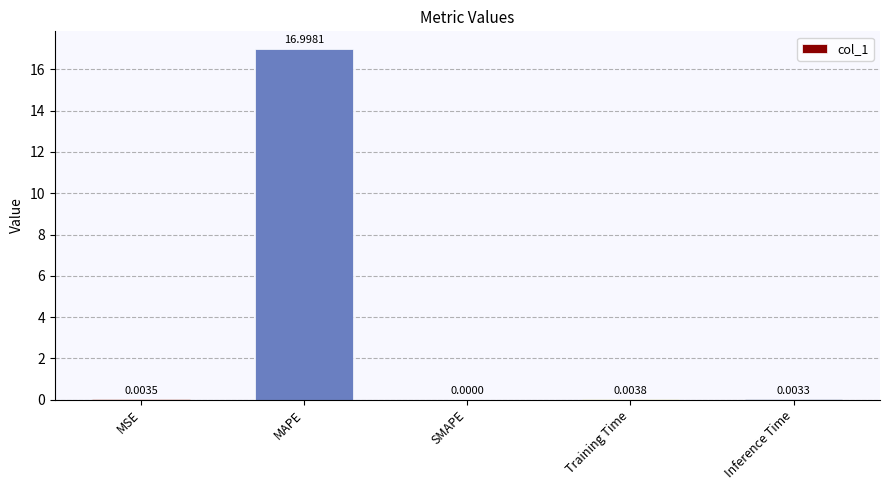

What is the difference between the values at MAPE and MSE?

17.0